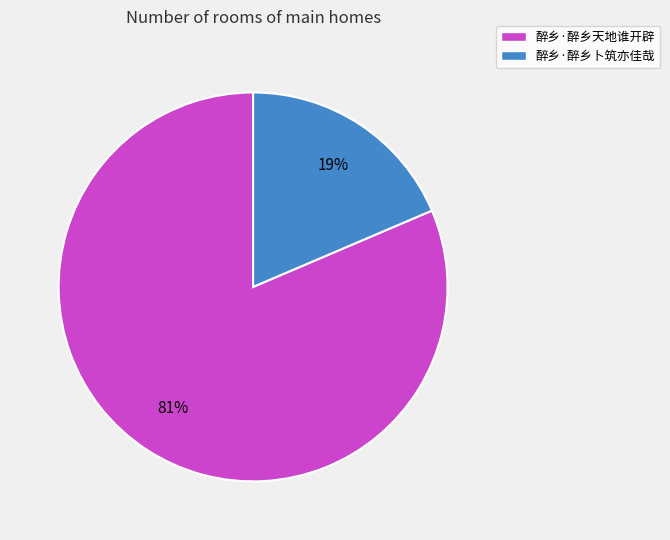

Which has a higher value, 醉乡·醉乡天地谁开辟 or 醉乡·醉乡卜筑亦佳哉?

醉乡·醉乡天地谁开辟